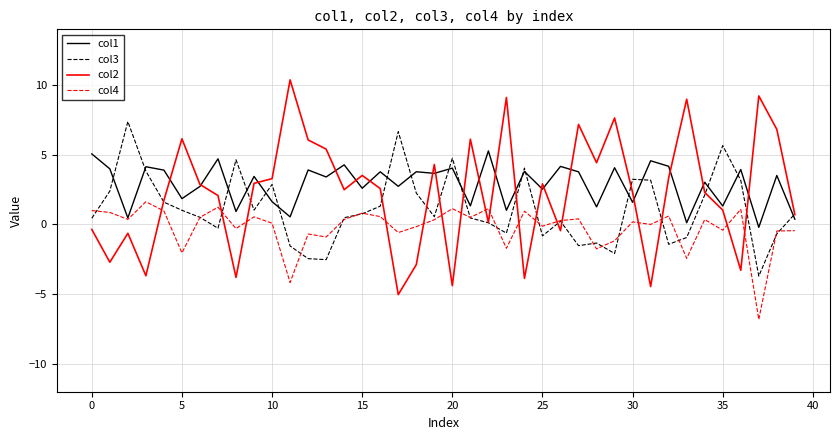

Rank the series by their maximum value, from highest to lowest.

col2, col3, col1, col4